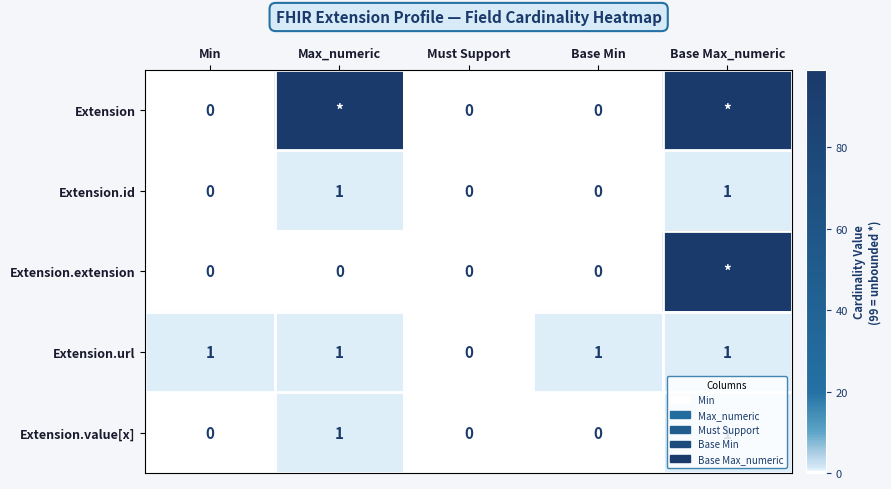

Between Must Support and Base Min, which series saw the biggest shift?

Extension.url